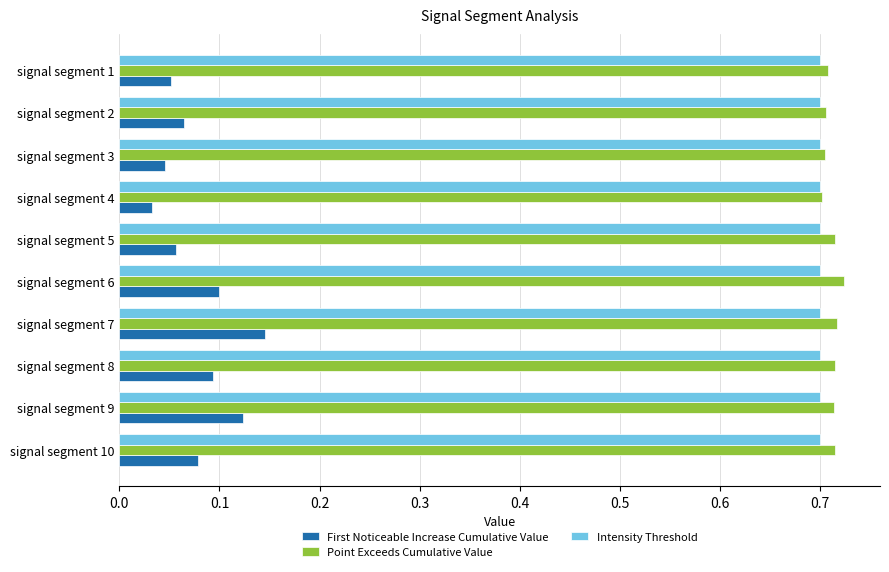

What is the sum of all Intensity Threshold values?

7.0